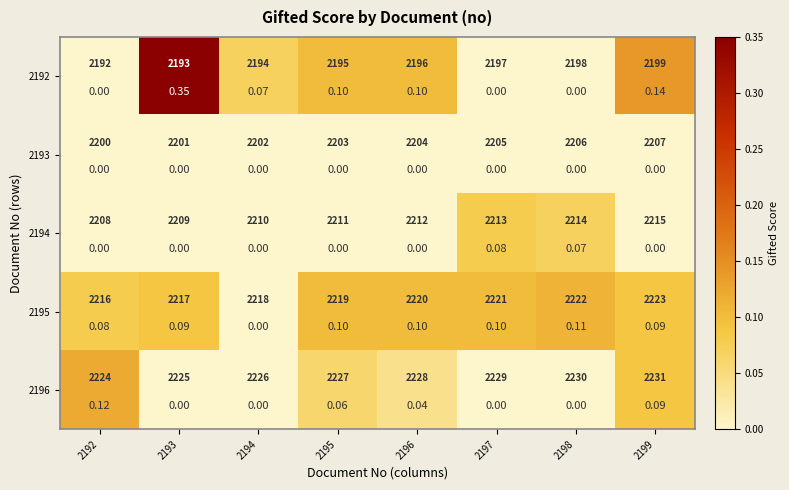

Is it true that 2192 equals 0.1 at 2199?

False